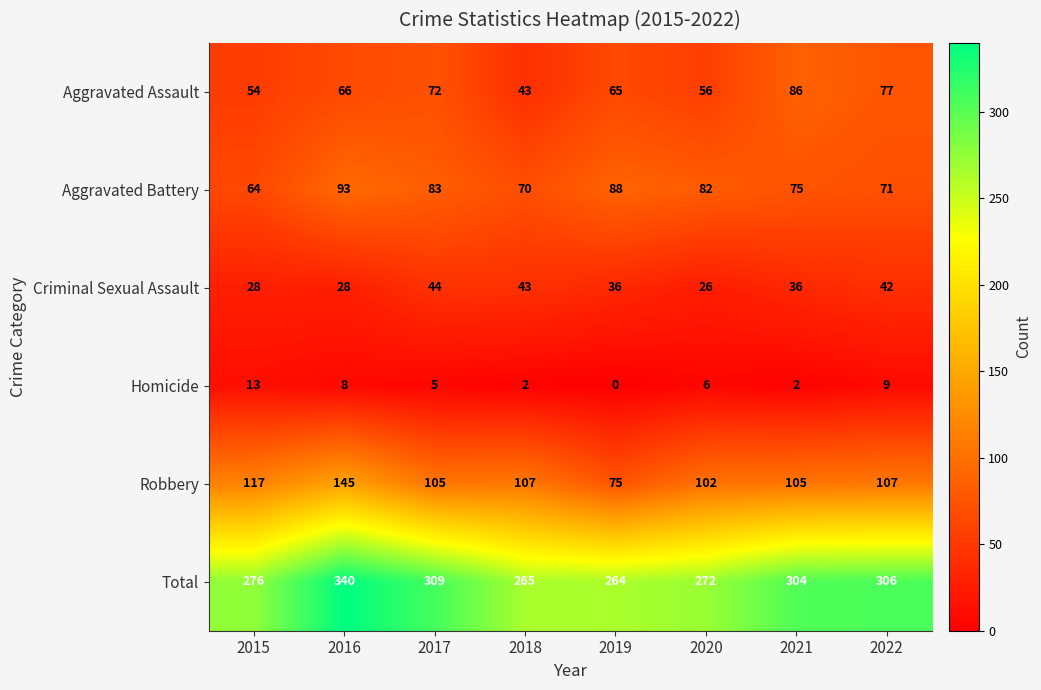

What is the total value across all series at 2021?

608